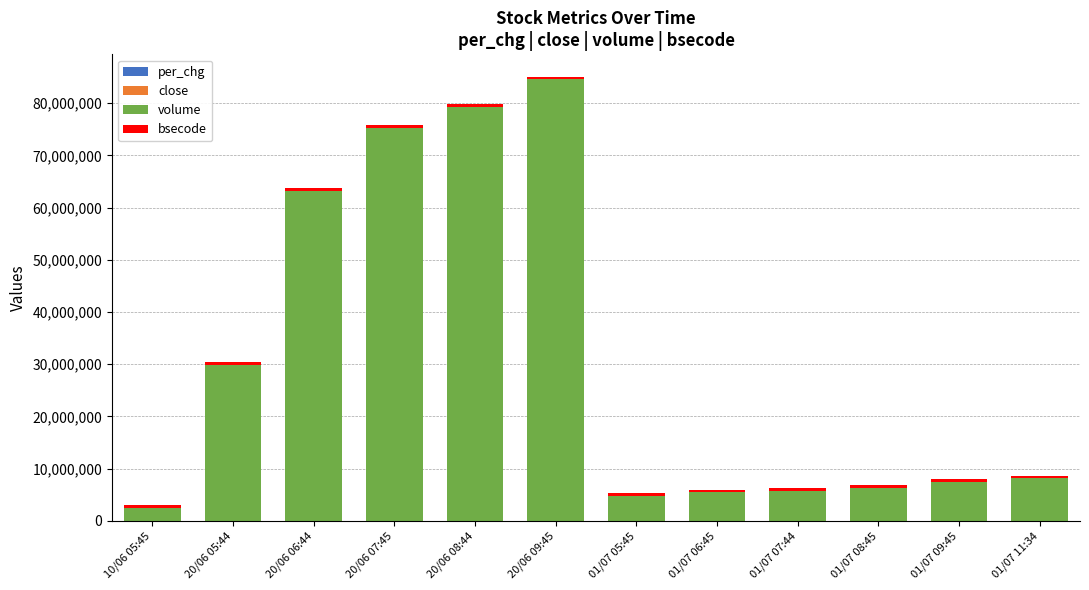

Is it true that close equals 239.4 at 20/06 05:44?

False